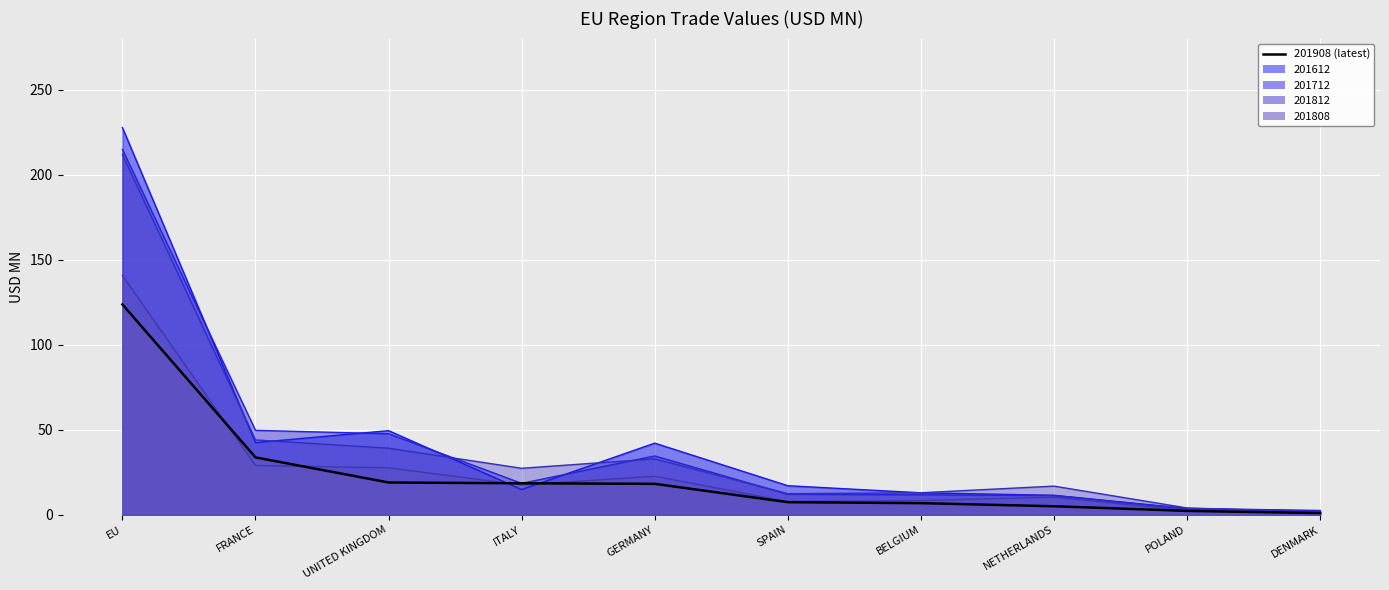

Which category has the highest value across all series?

EU